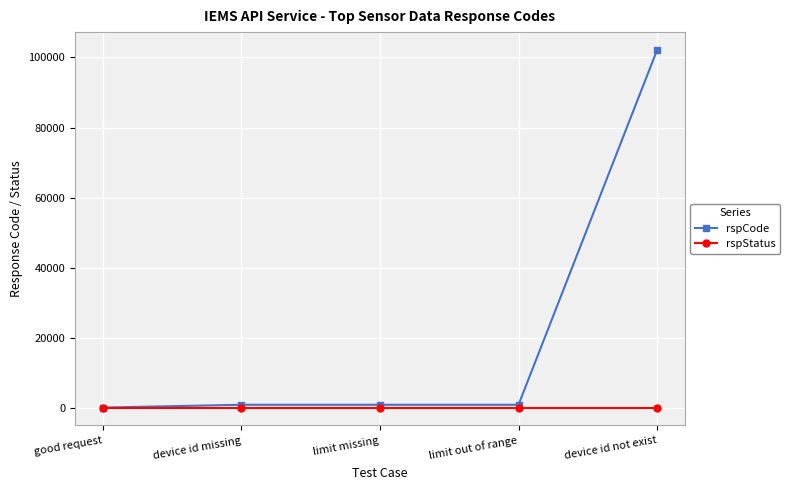

Rank the series at device id not exist from highest to lowest value.

rspCode, rspStatus